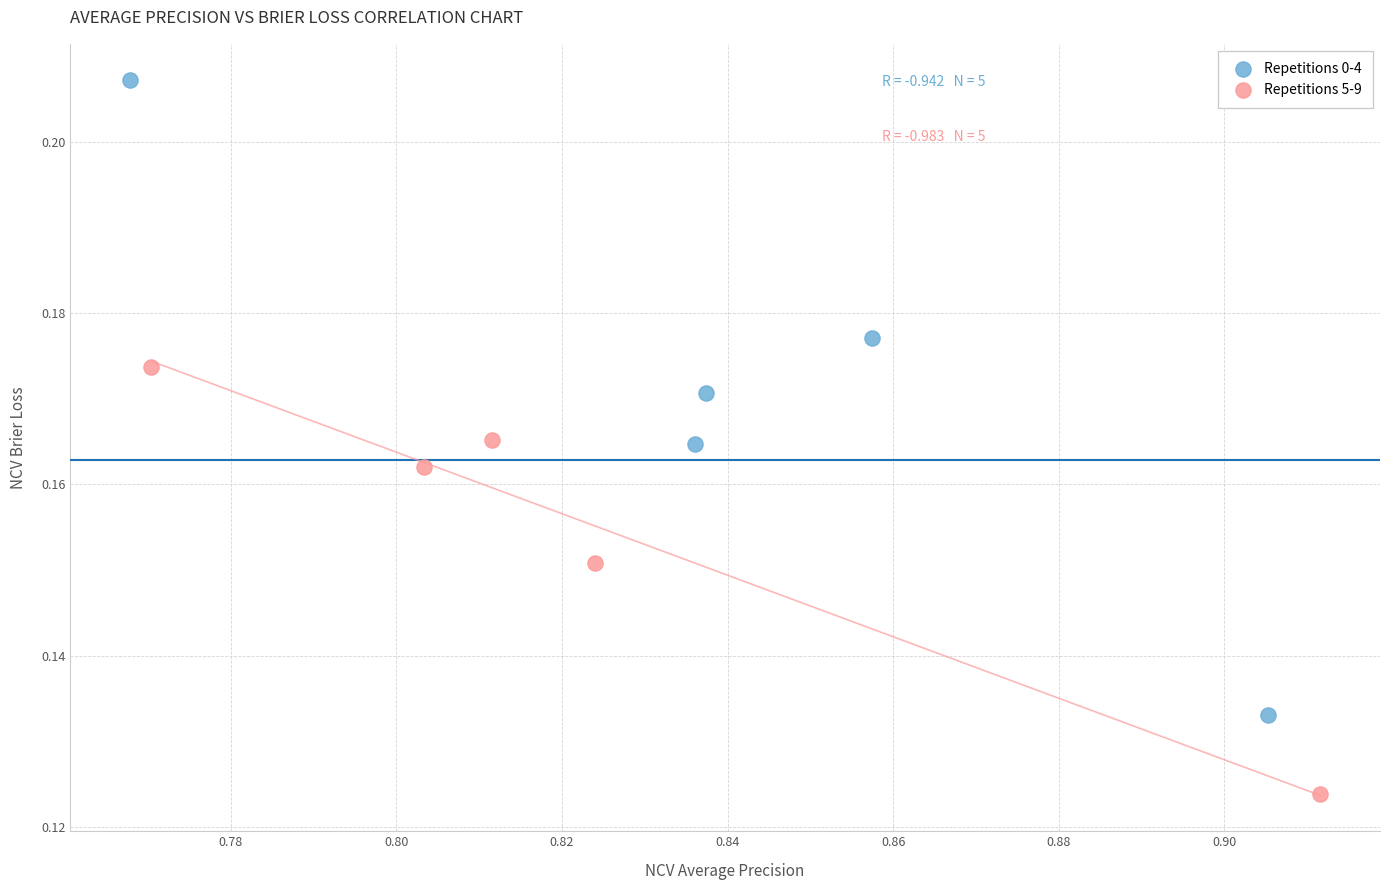

Which series contains the lowest Y value?

Repetitions 5-9